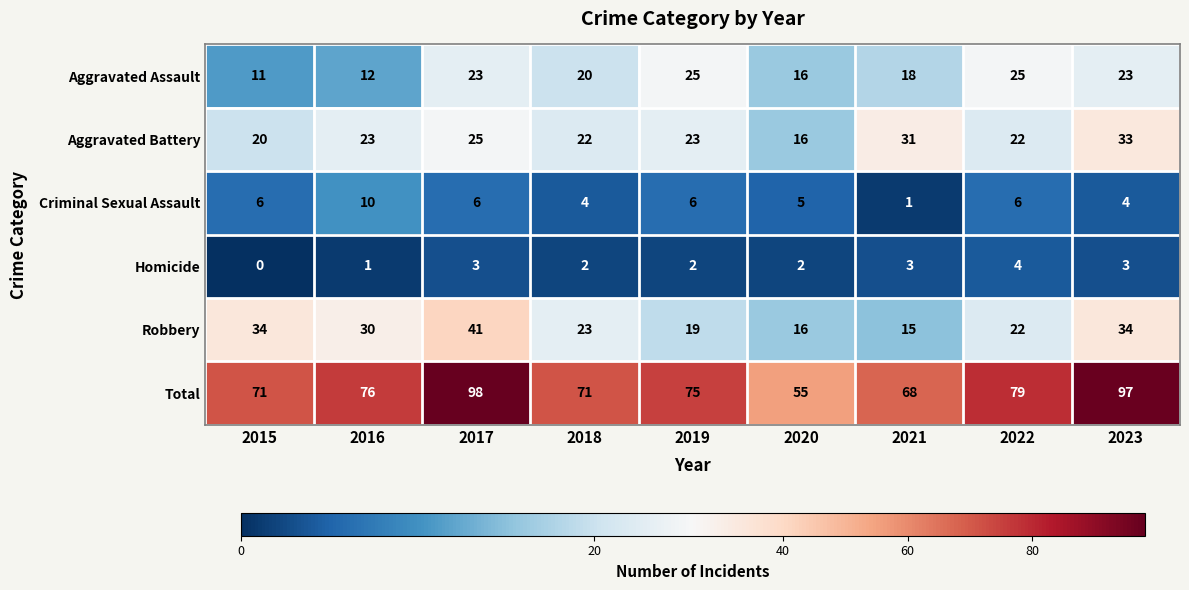

At which label is Robbery closest to 28?

2016